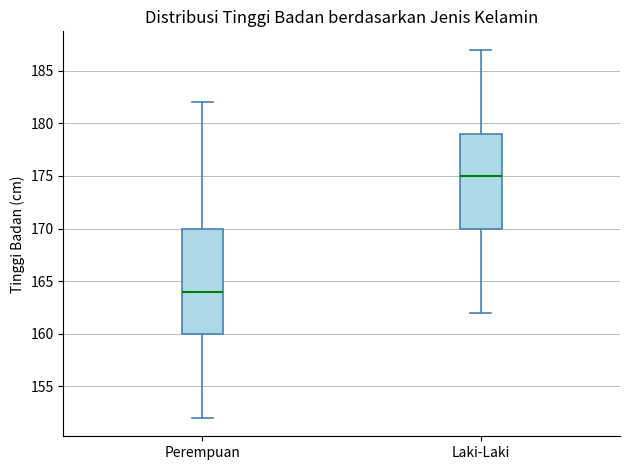

Where is the upper edge of the box for Laki-Laki on the y-axis? The values are not printed on the chart, so give them approximately, as read against the axis.

179